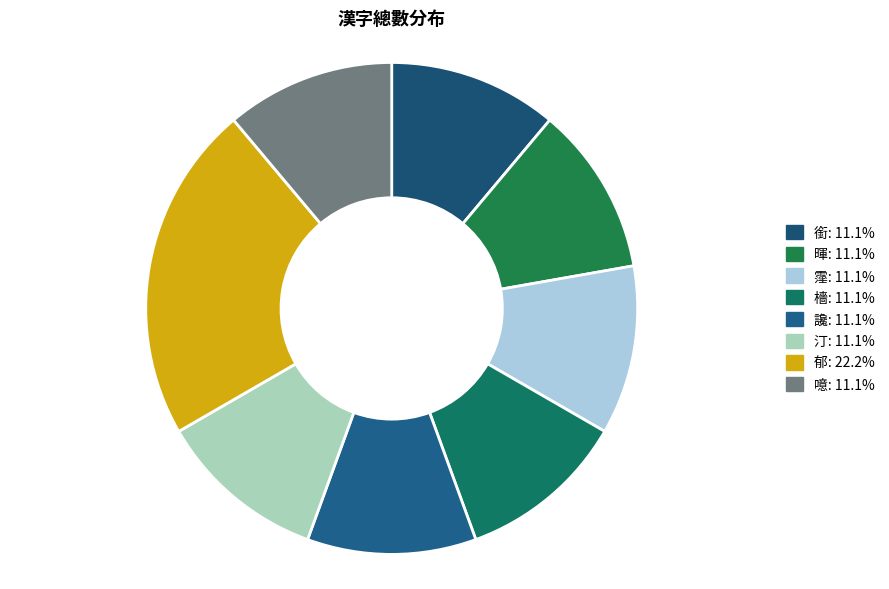

Count the number of slices in the pie.

8